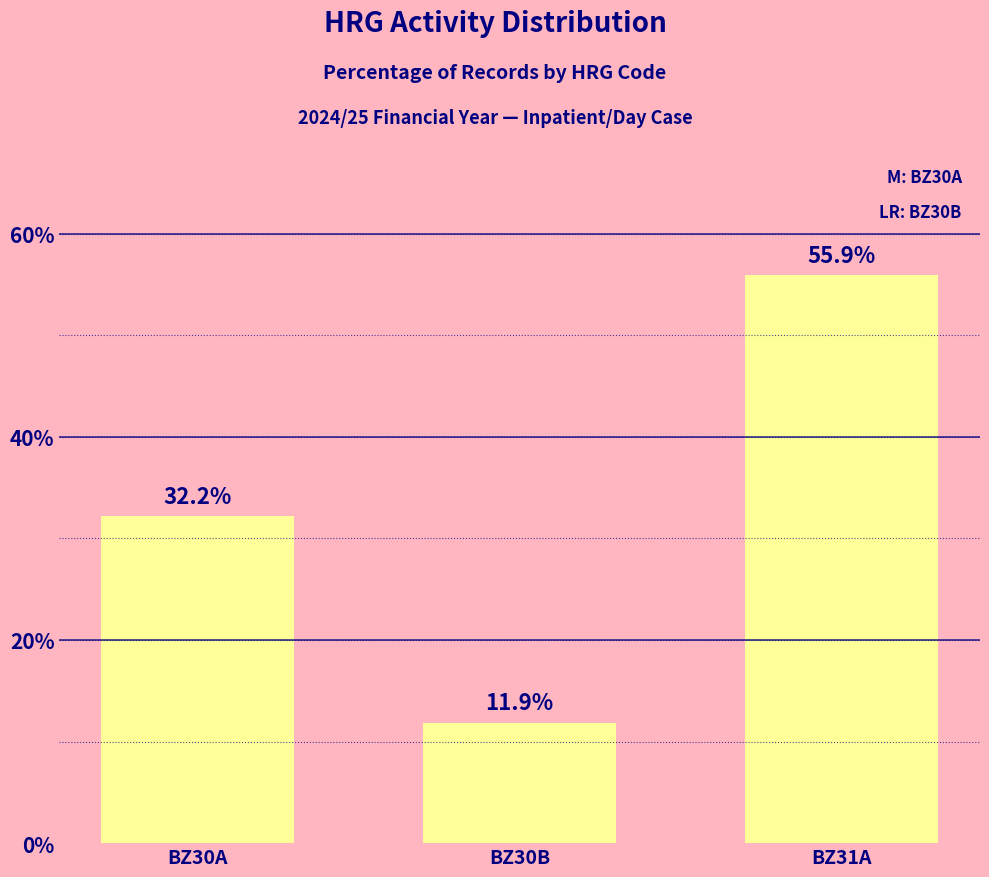

How many distinct data groups are displayed?

1